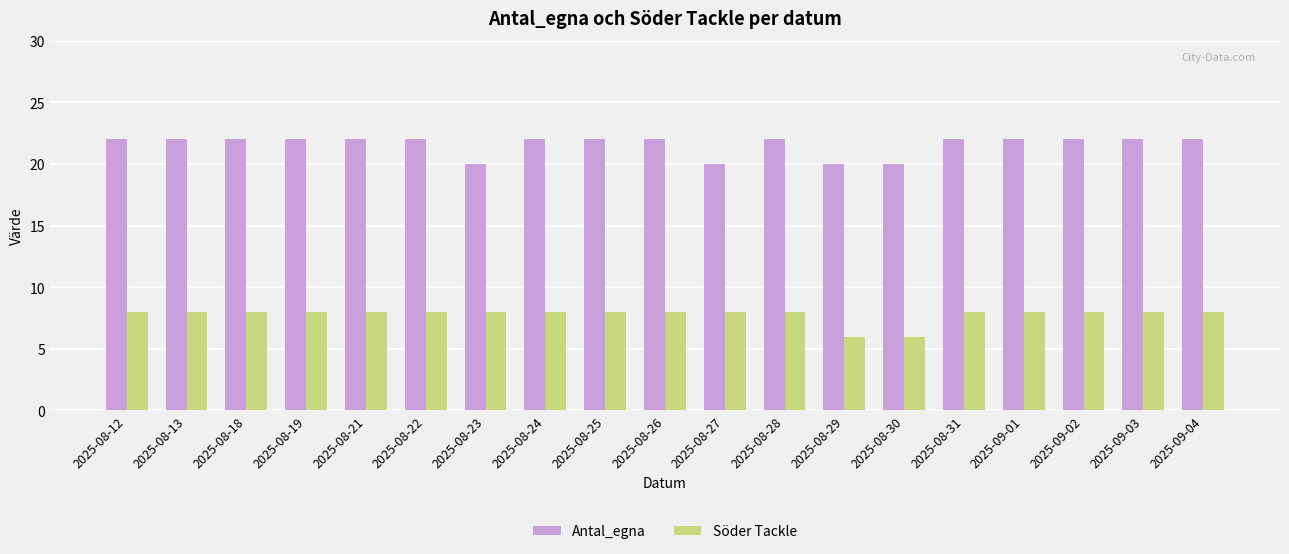

The Antal_egna series shows 13 at 2025-08-26. True or false?

False